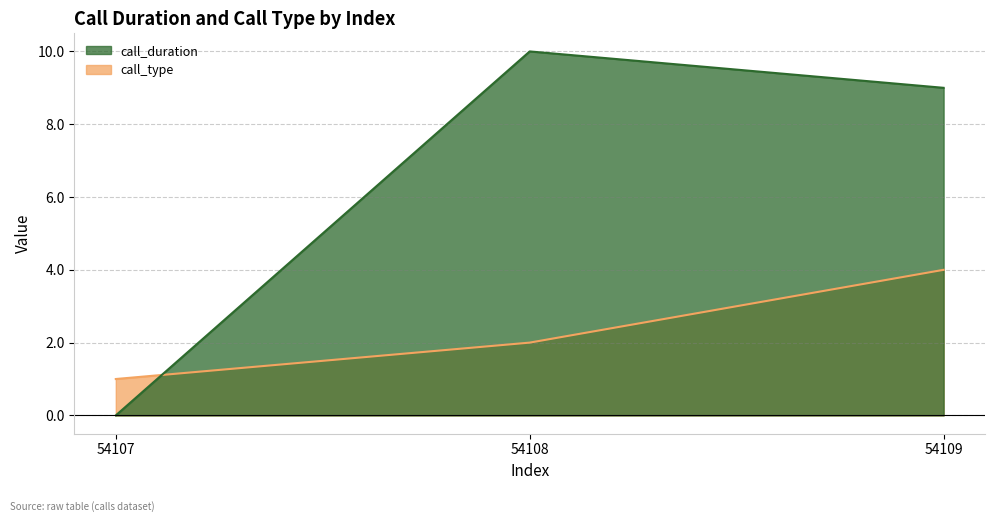

Which has a higher value, 54107 or 54109?

54109